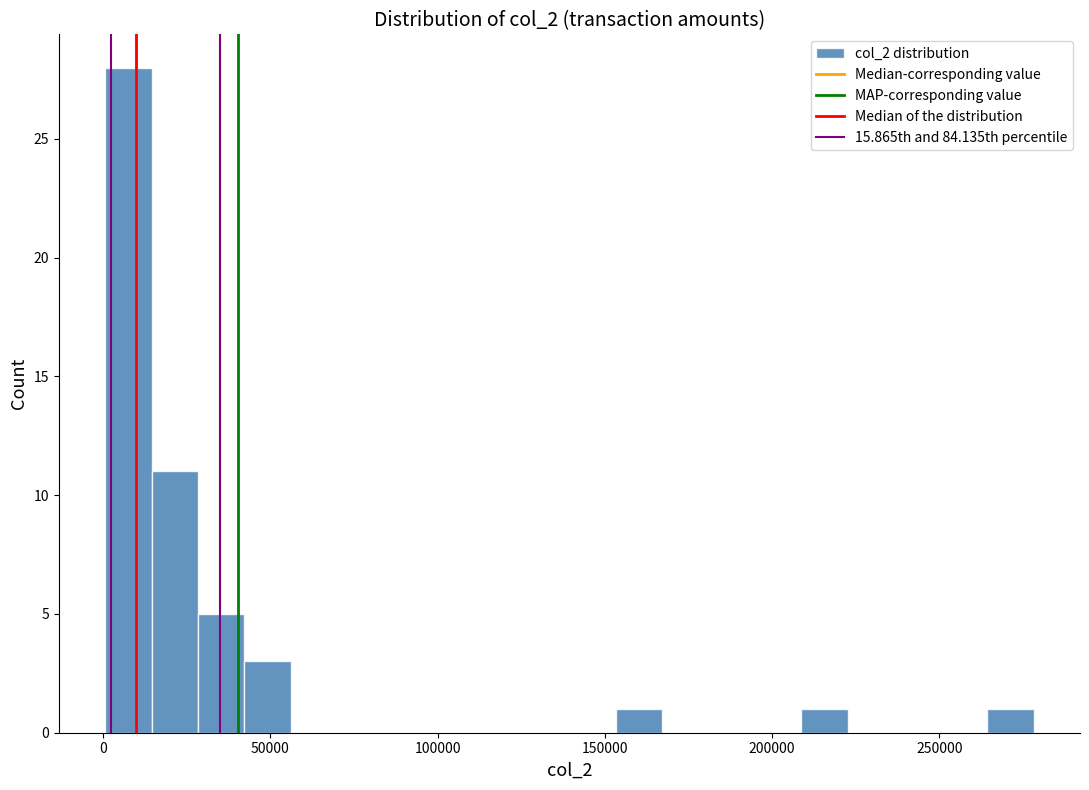

Read against the x-axis, roughly where is the centre of the tallest bar?

10000